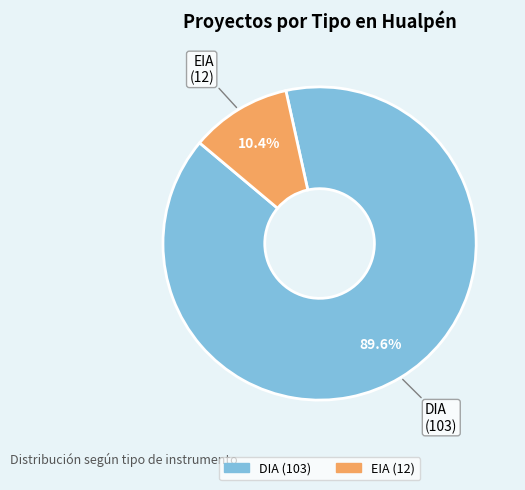

To the nearest percent, what is the difference between the DIA and EIA slice percentages?

79%